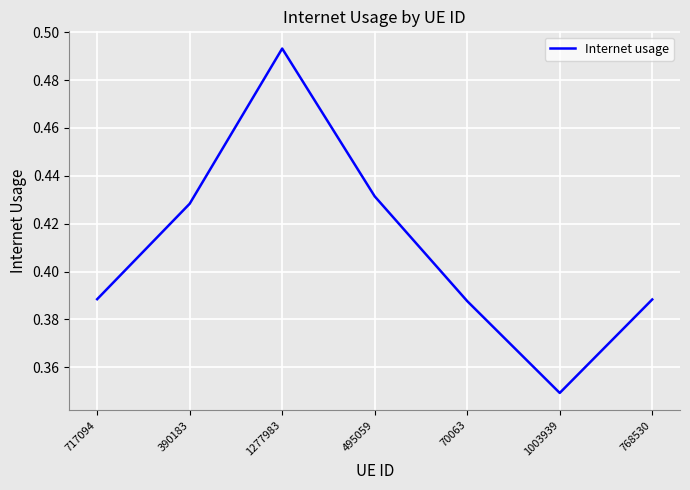

Which category has the highest value across all series?

1277983